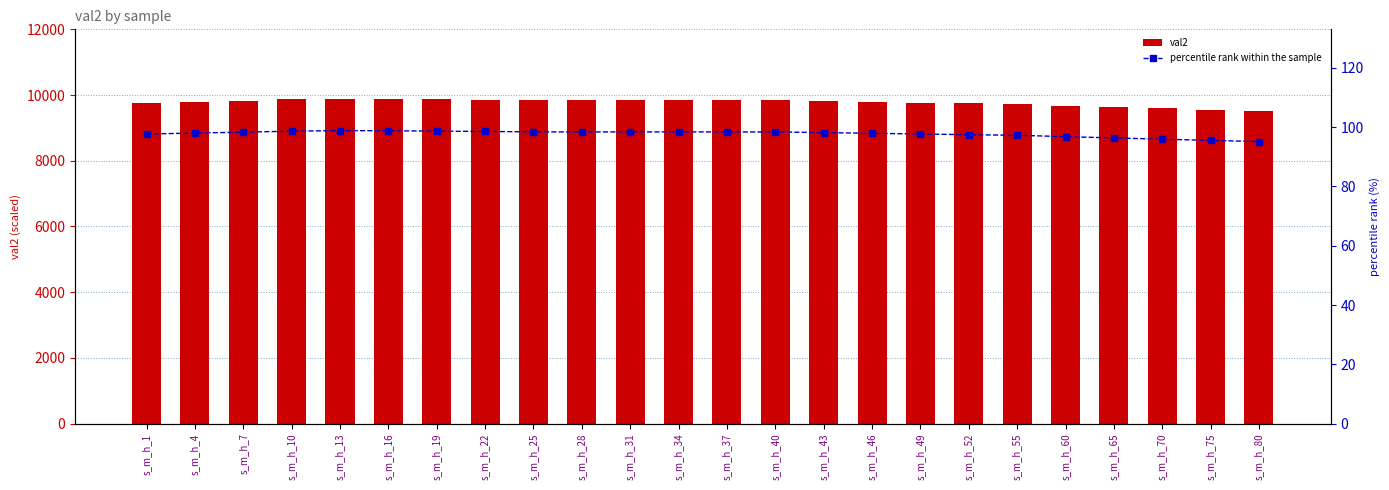

What value does the val2 series have at s_m_h_7?

9831.5